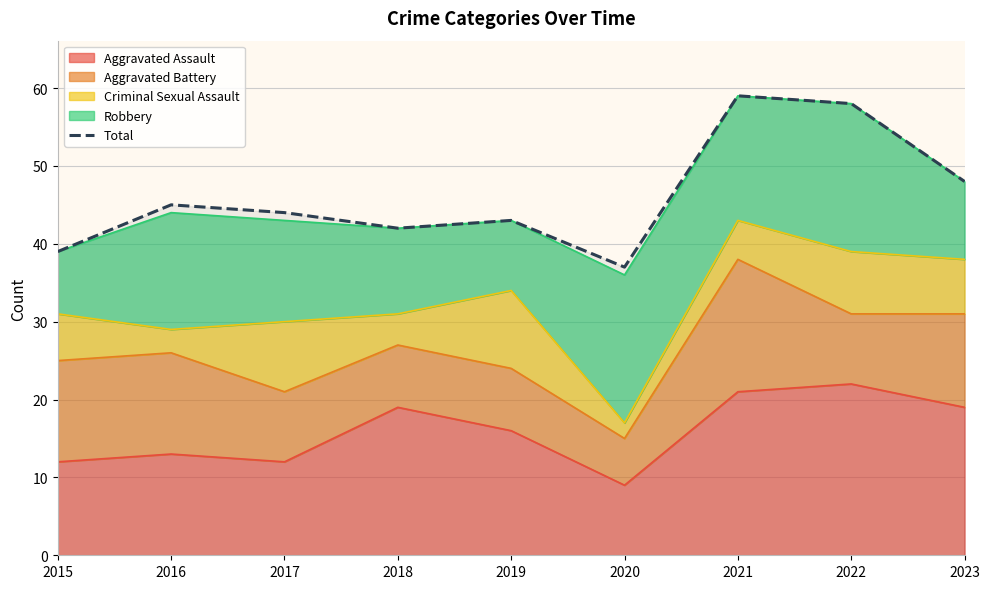

Between 2021 and 2023, which is larger?

2021